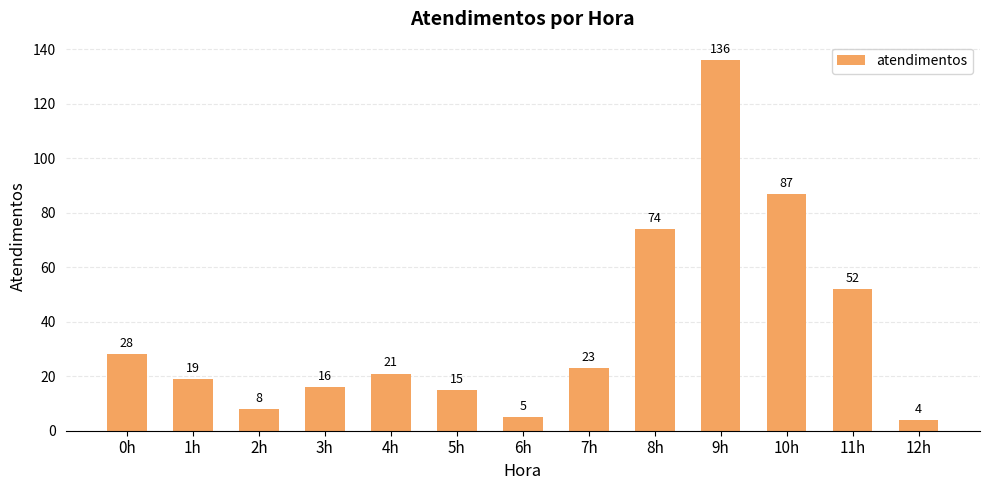

List the labels in order of value, smallest first.

12h, 6h, 2h, 5h, 3h, 1h, 4h, 7h, 0h, 11h, 8h, 10h, 9h